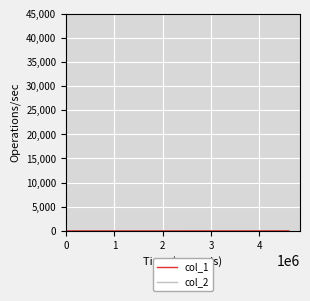

Does the chart display data point markers on the line(s)?

No